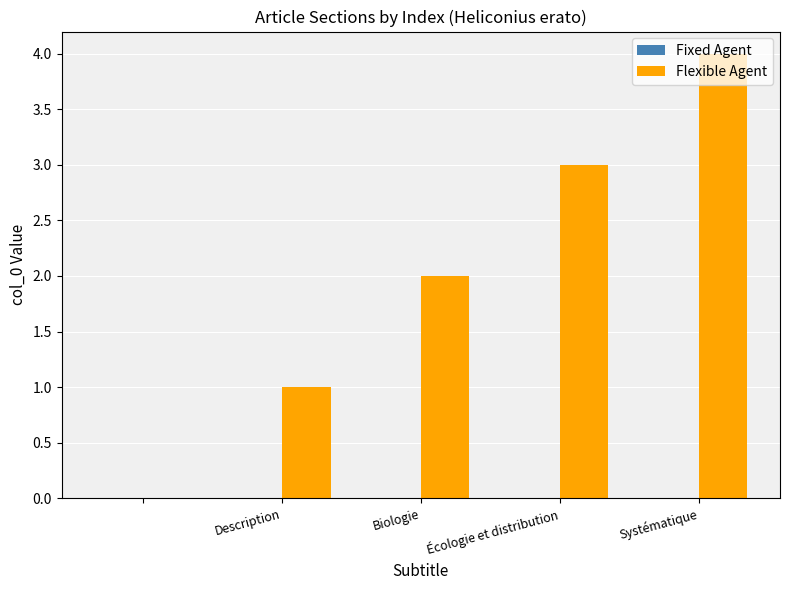

What is the sum of all values?

10